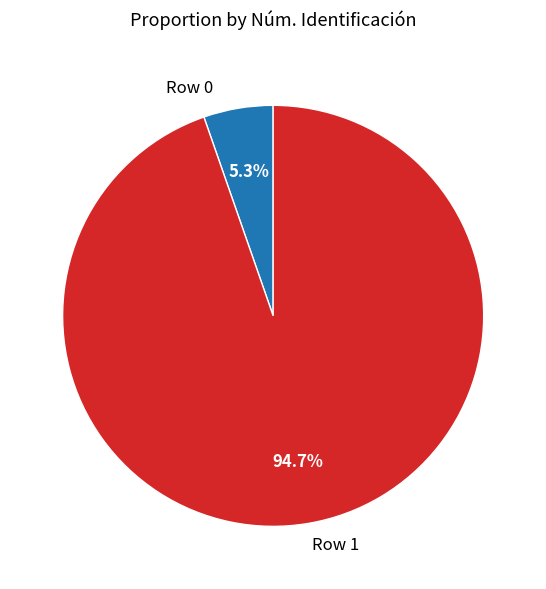

Count the number of slices in the pie.

2